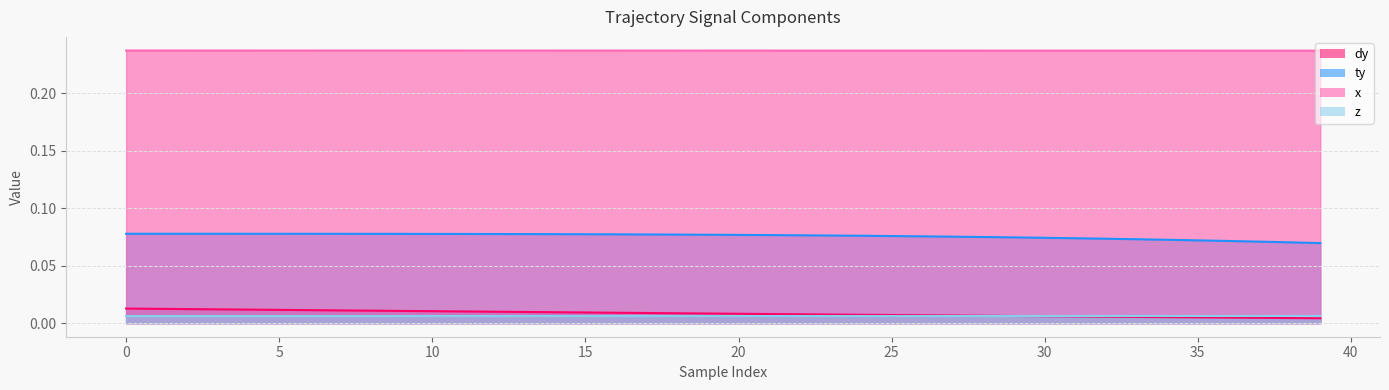

List the series in order of their peak value, lowest first.

z, dy, ty, x